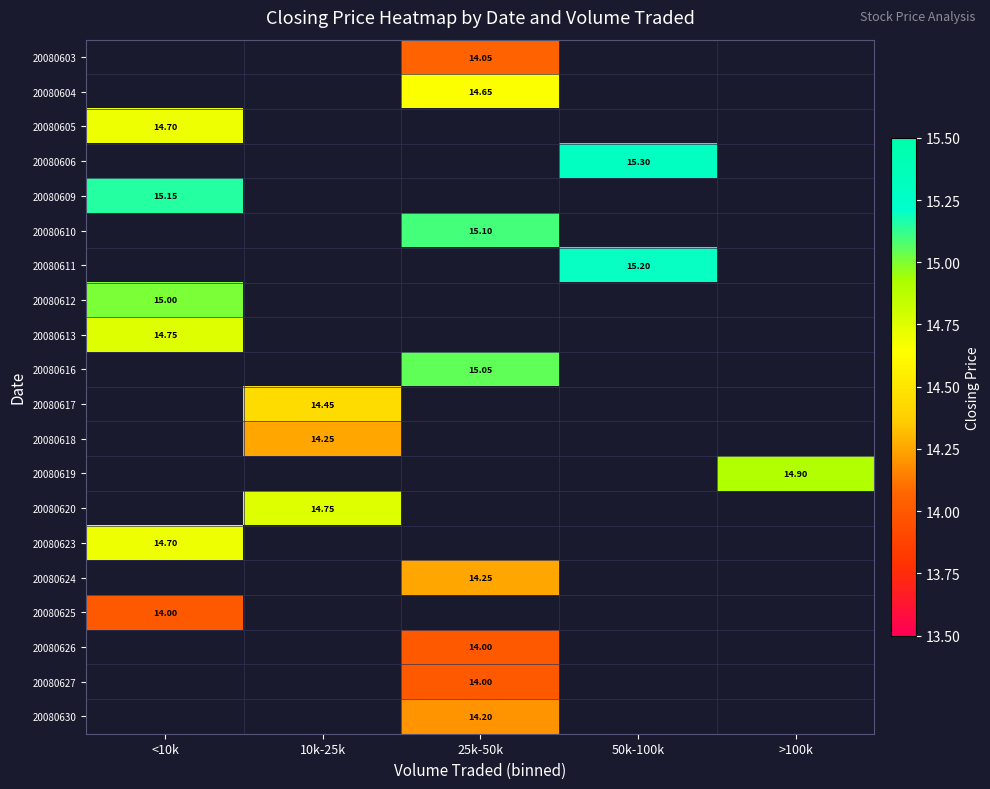

Where is 20080613 nearest to the value 14?

<10k